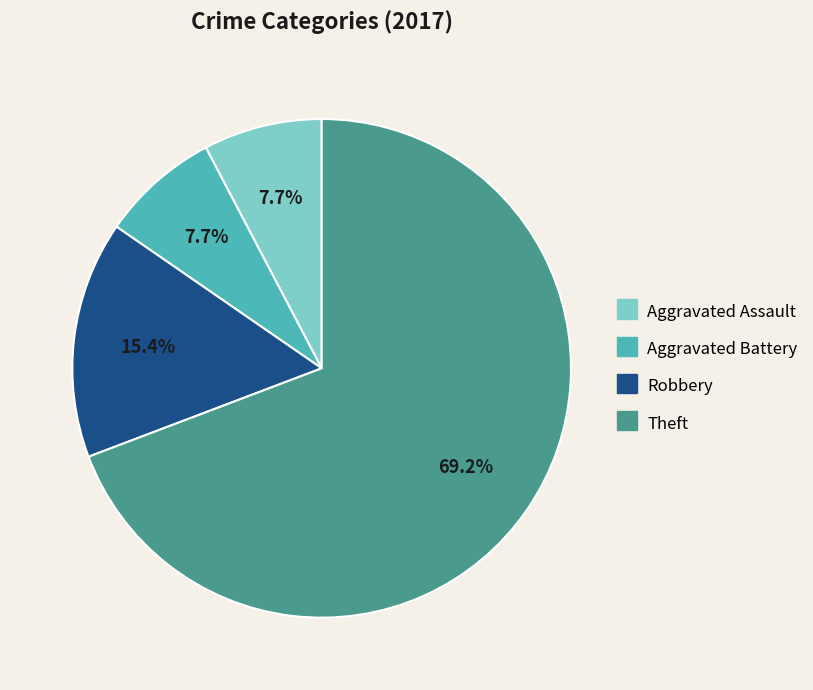

What is the ratio of the value at Aggravated Assault to the value at Robbery?

0.5